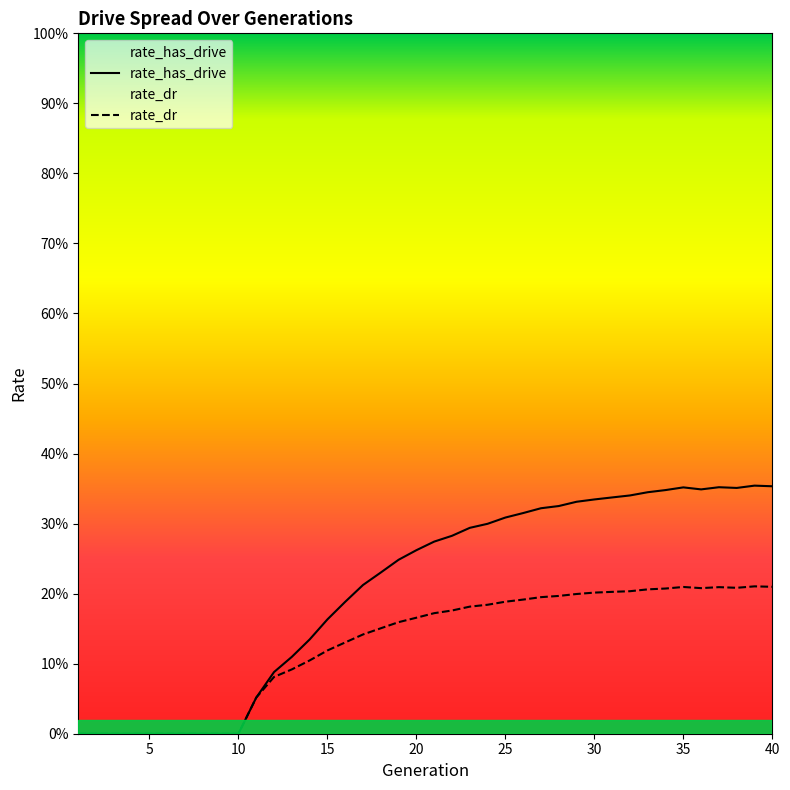

What are all the series names shown in the legend?

rate_has_drive, rate_dr